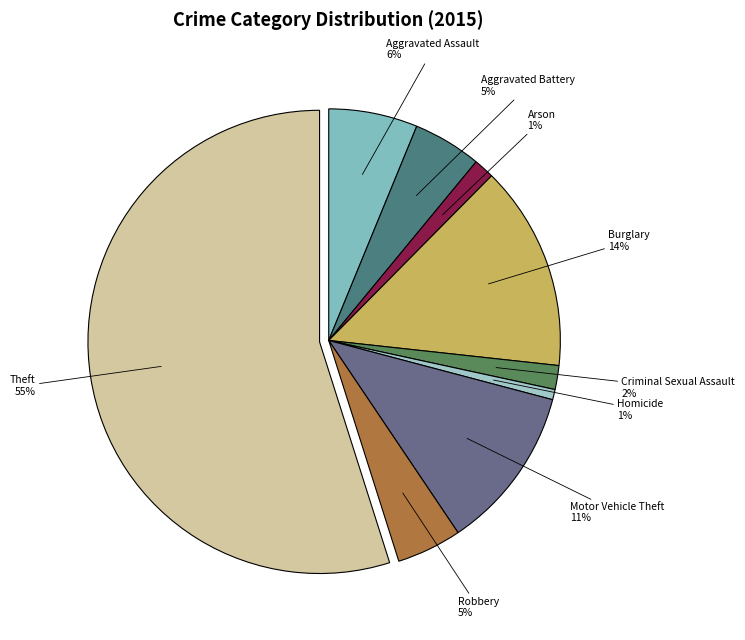

Count the number of slices in the pie.

9